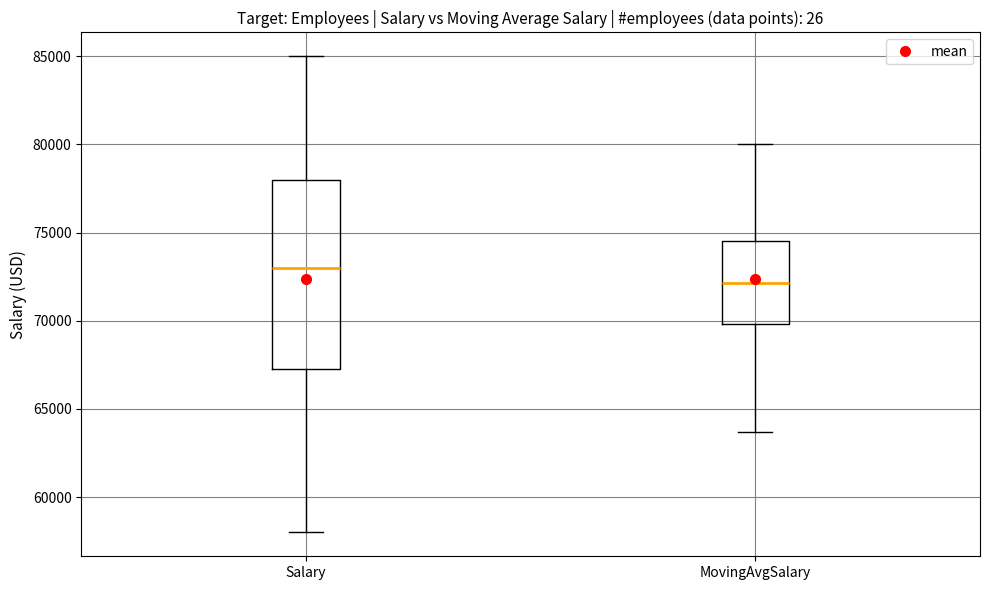

Which box has the highest median line?

Salary